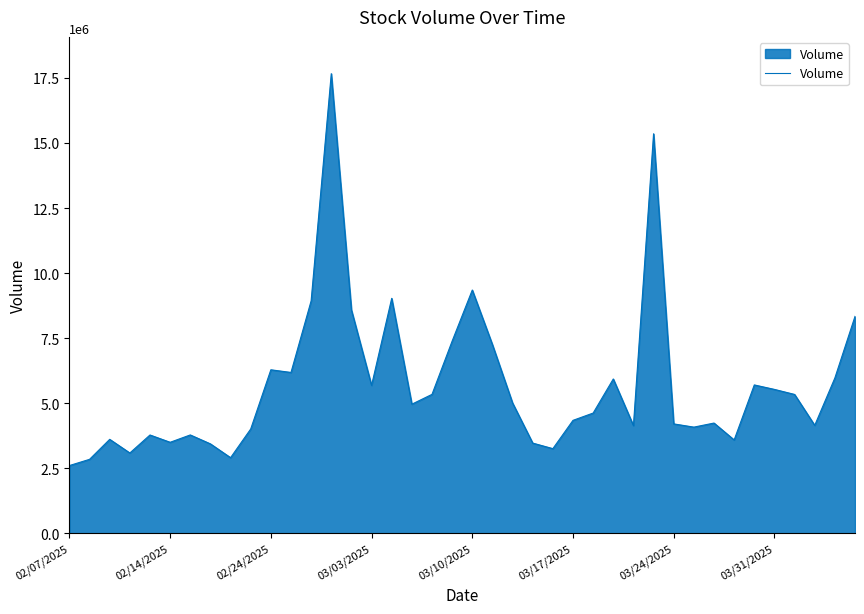

How many lines are shown in the chart?

1